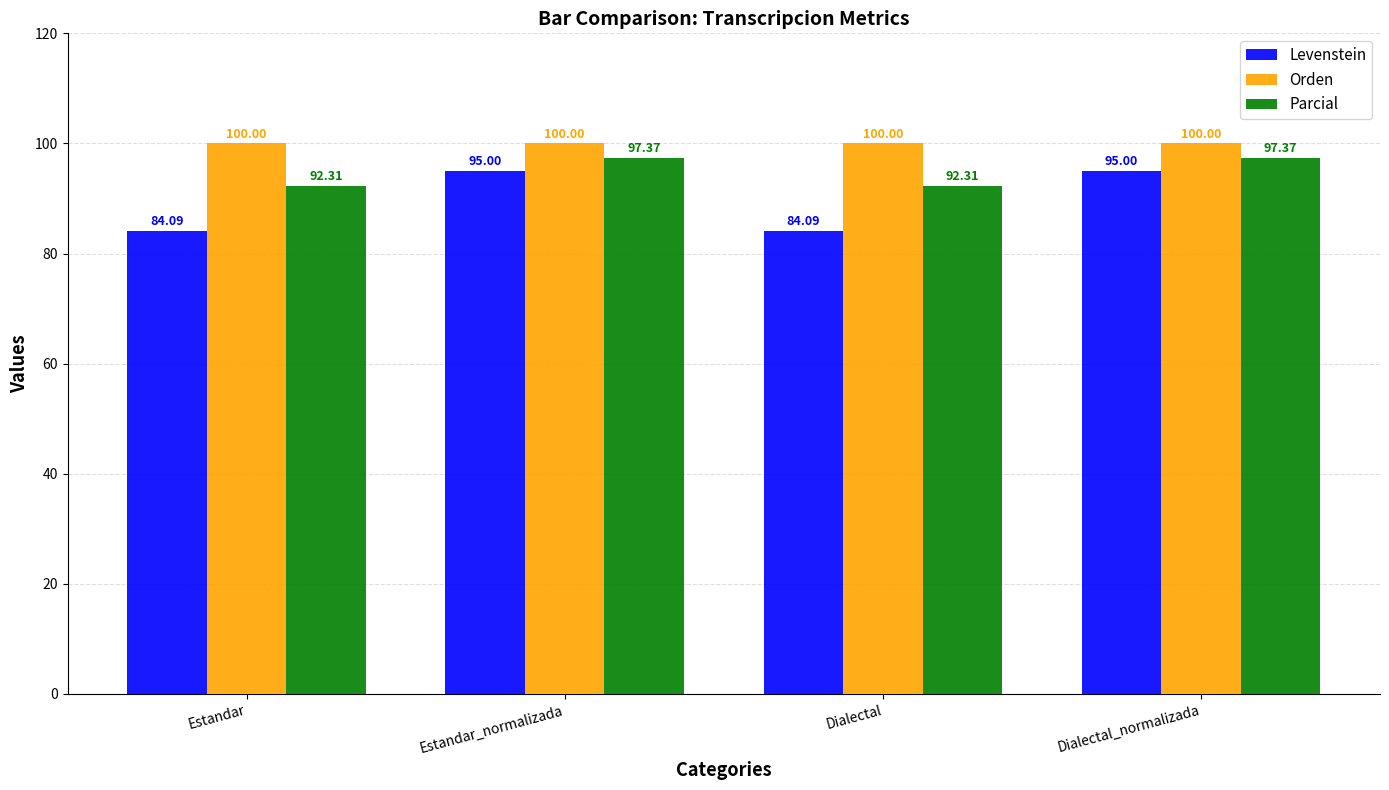

What is the label of the 4th bar from the right?

Estandar